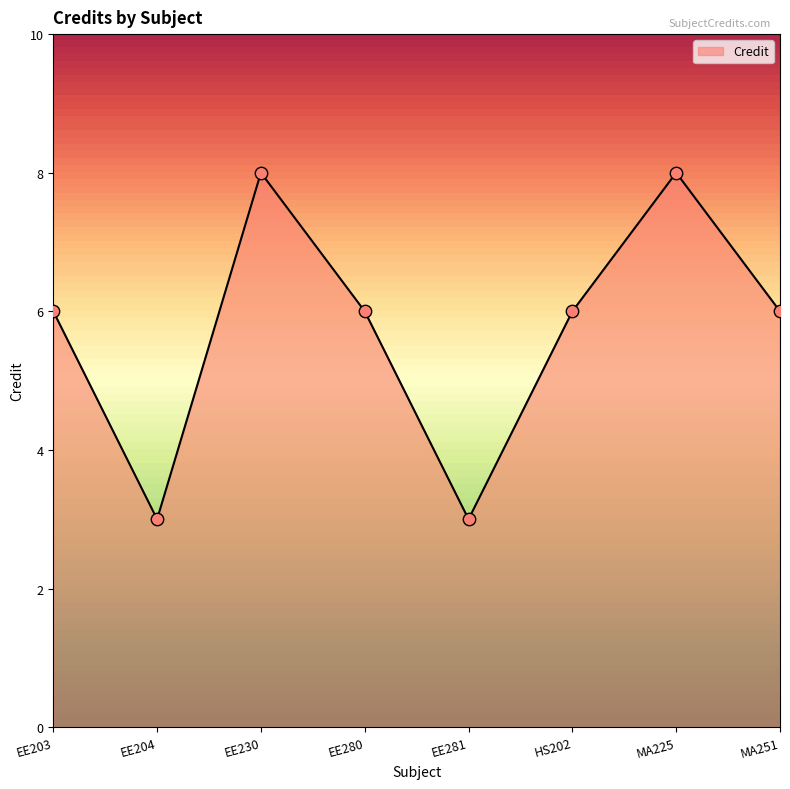

Between EE204 and MA251, which is larger?

MA251